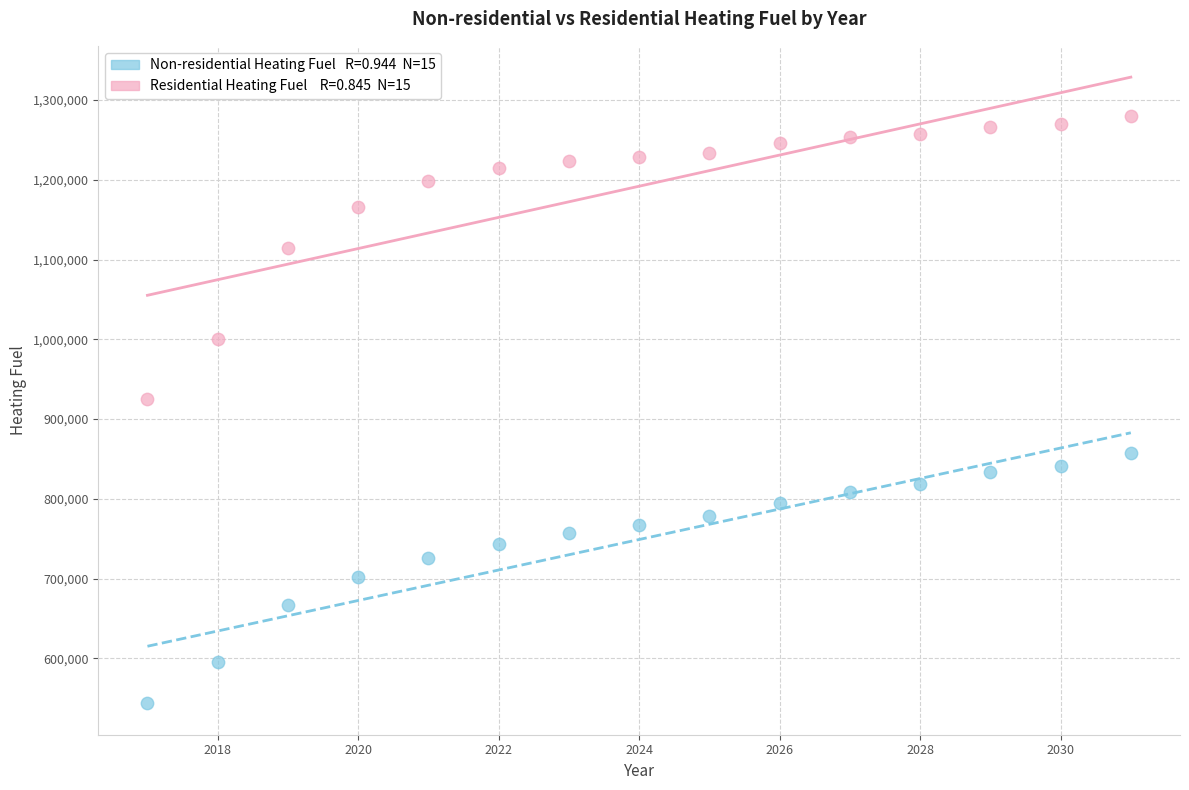

Across all data points, what is the range of X values (max minus min)?

14.0